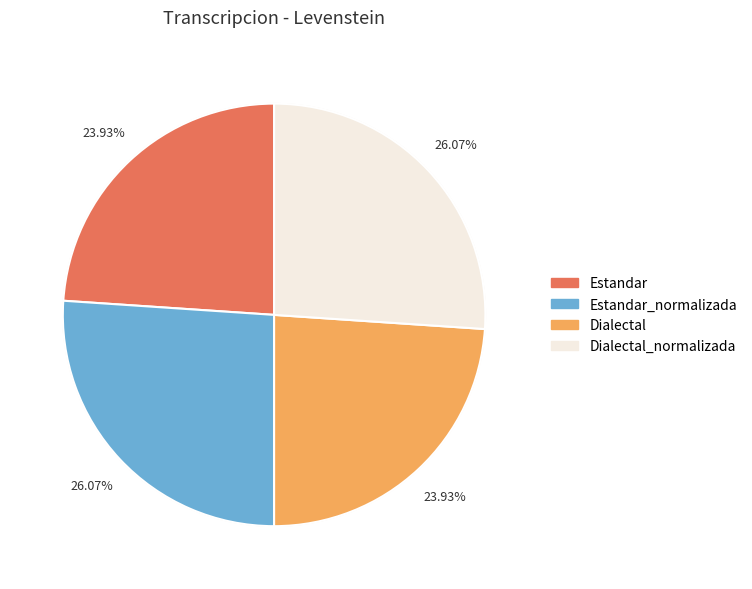

Rank the categories by value from highest to lowest.

Estandar_normalizada, Dialectal_normalizada, Estandar, Dialectal